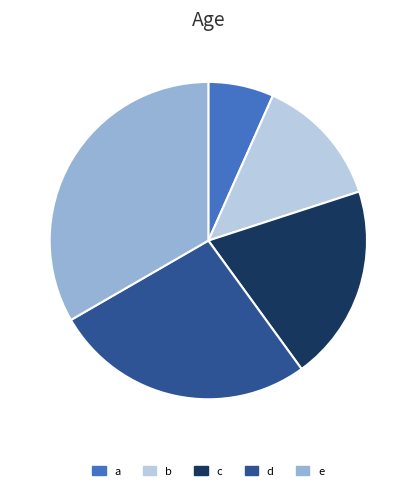

Rank the categories by value from lowest to highest.

a, b, c, d, e